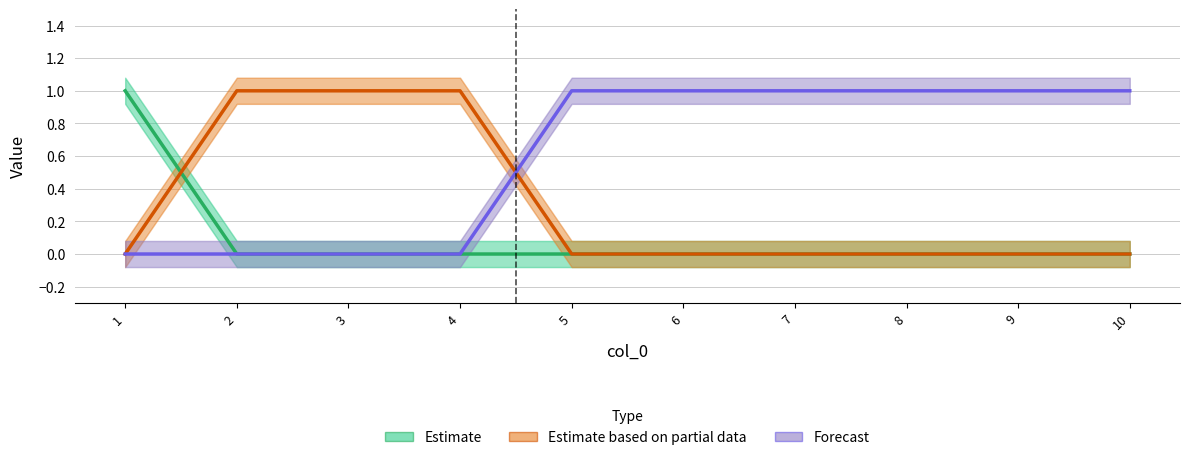

True or false: Estimate and Estimate based on partial data cross at least once.

True